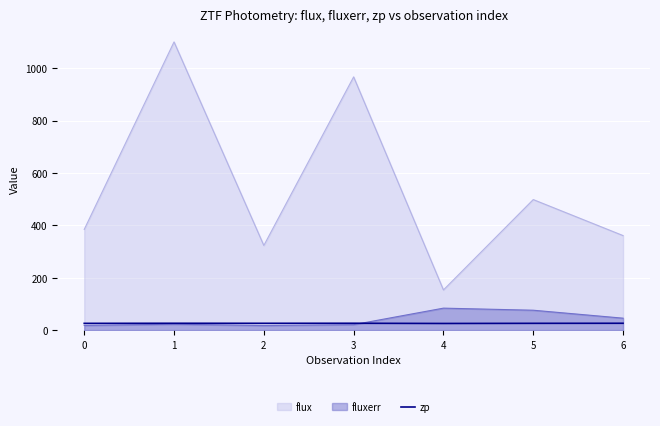

Rank the series by their maximum value, from highest to lowest.

flux, fluxerr, zp